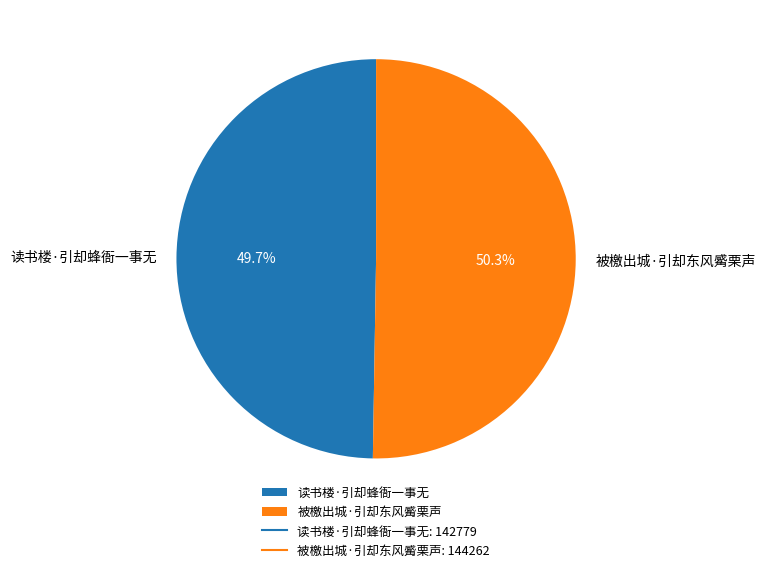

True or false: 被檄出城·引却东风觱栗声 accounts for 50% of the total.

True